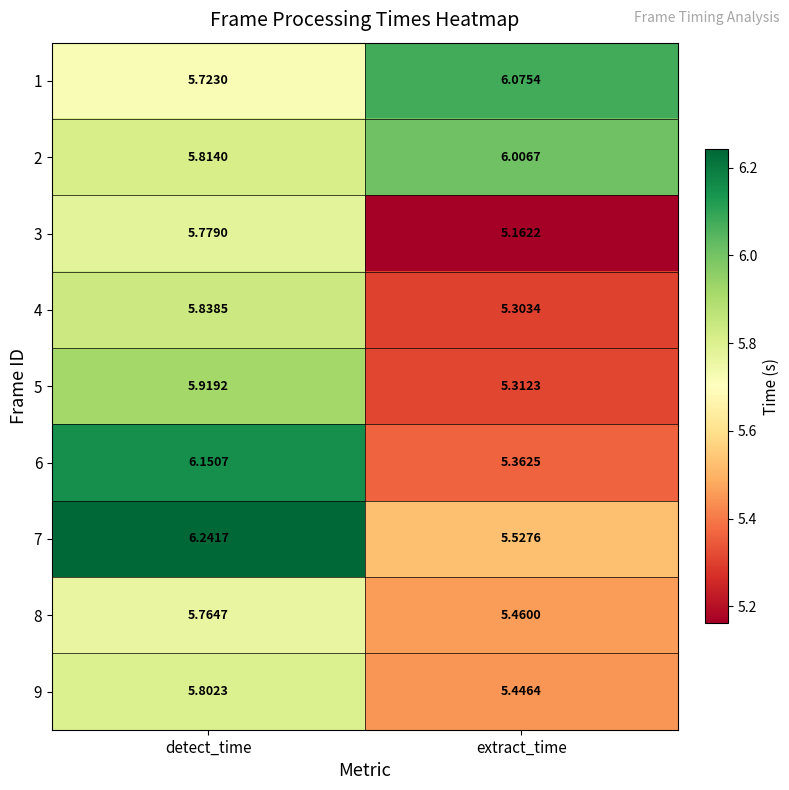

Which category has the highest value across all series?

detect_time